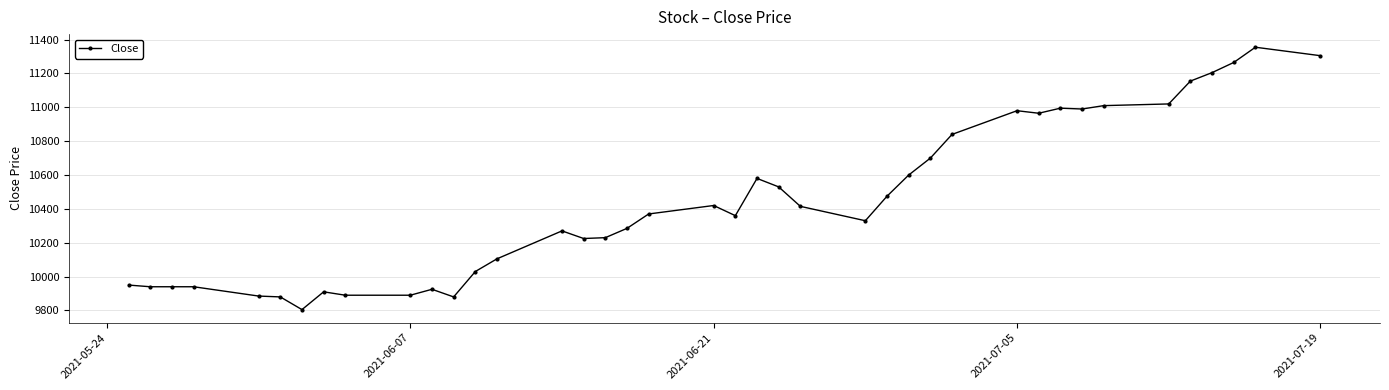

True or false: there are more than 2 points higher than both neighbors.

True